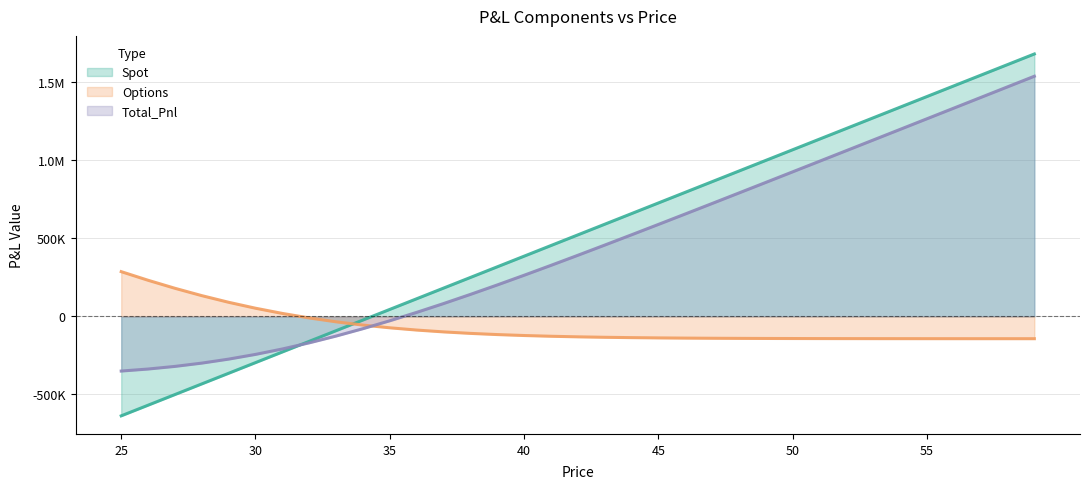

What is the smallest value displayed?

-637370.4